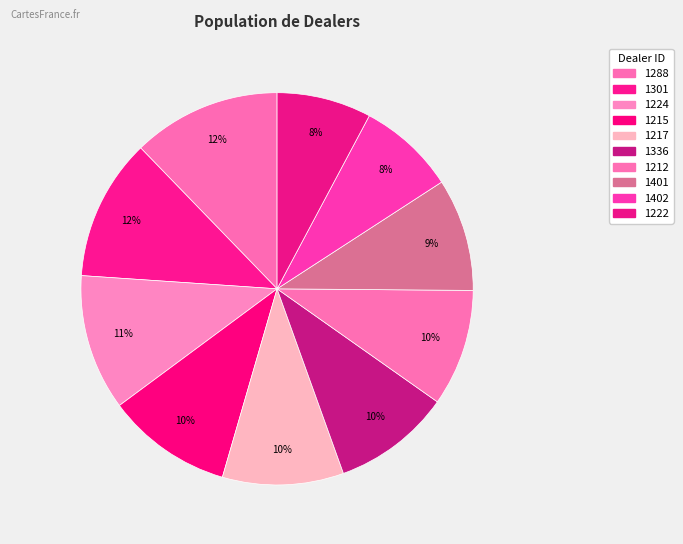

Is it true that 1336 is 4% of the pie?

False